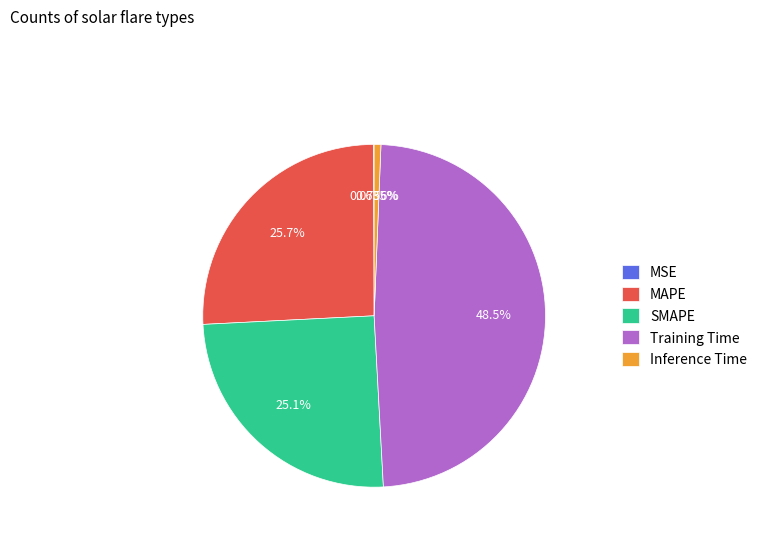

What is the largest slice in the pie chart?

Training Time